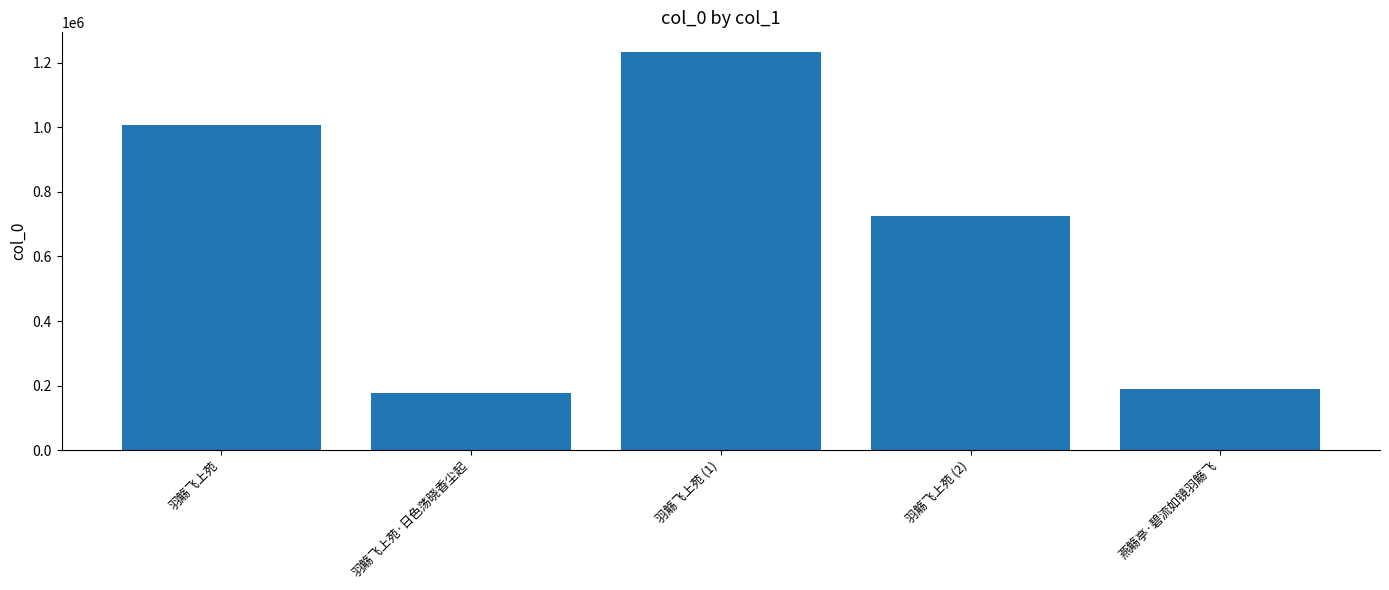

Rank the categories by value from lowest to highest.

羽觞飞上苑·日色荡晓香尘起, 燕觞亭·碧流如镜羽觞飞, 羽觞飞上苑 (2), 羽觞飞上苑, 羽觞飞上苑 (1)